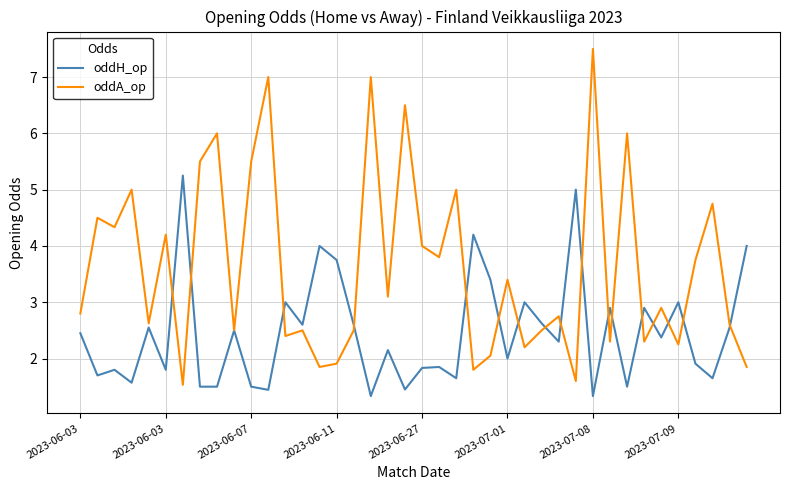

List the series in order of their overall mean, lowest first.

oddH_op, oddA_op